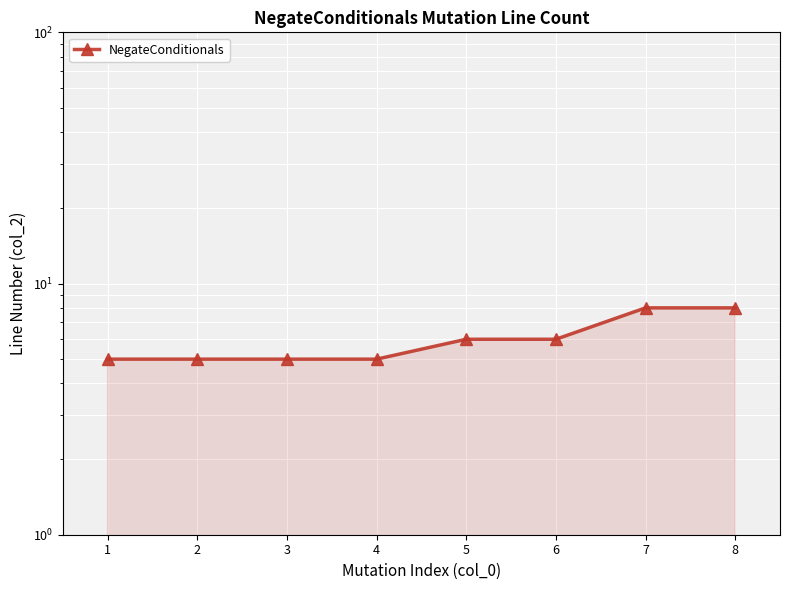

What is the sum of all values?

48